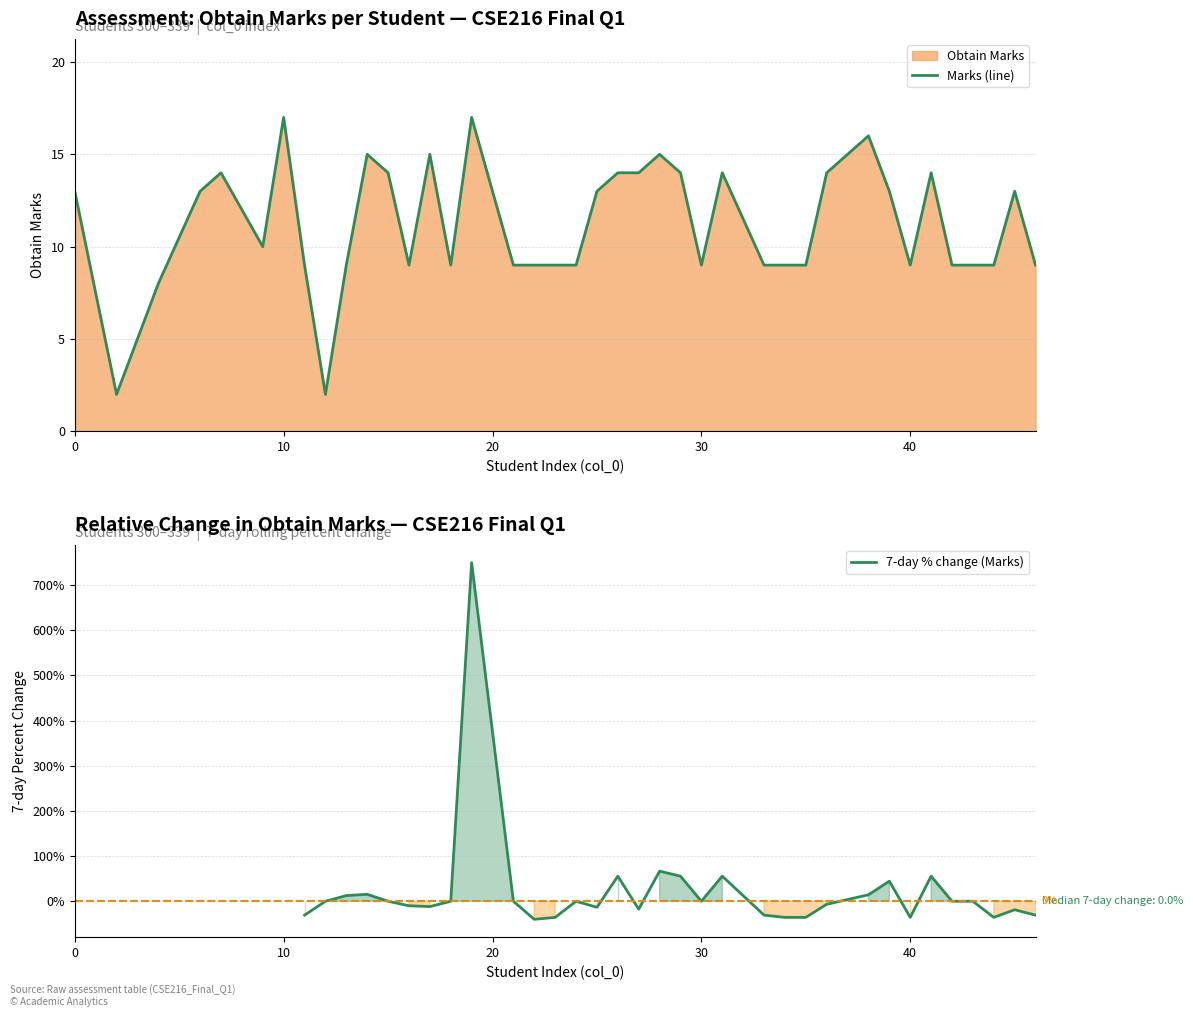

Between 31 and 12, which is larger?

31